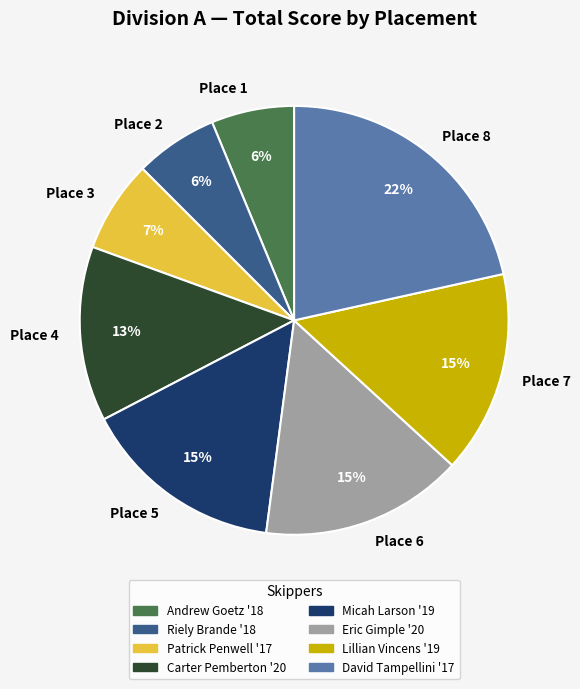

Between Place 1 and Place 6, which is larger?

Place 6